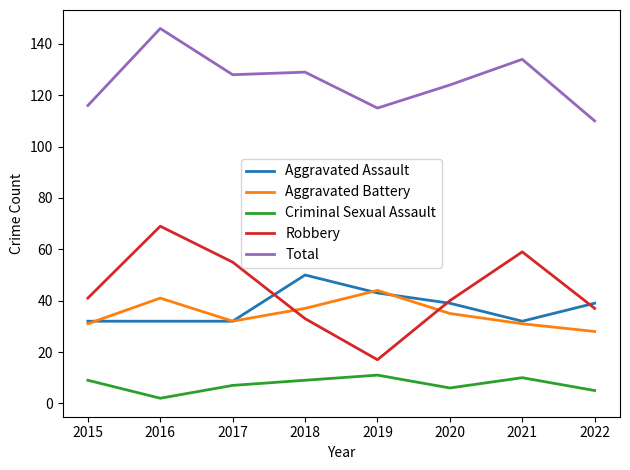

What value does the Criminal Sexual Assault series have at 2019?

11